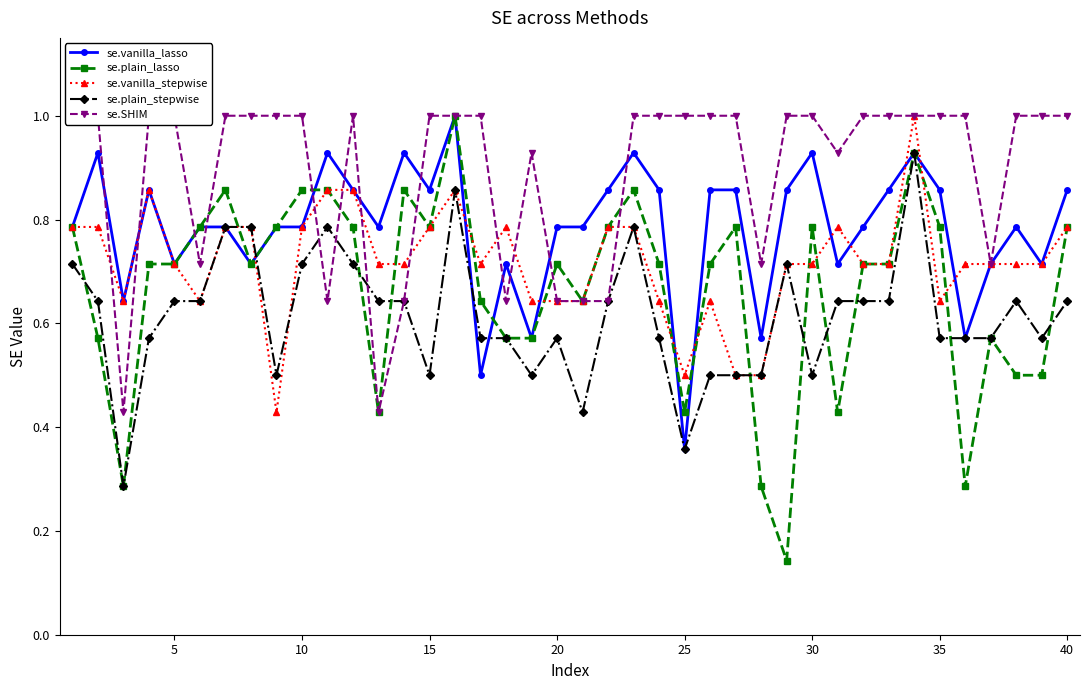

What is the average value of the se.vanilla_stepwise series?

0.7